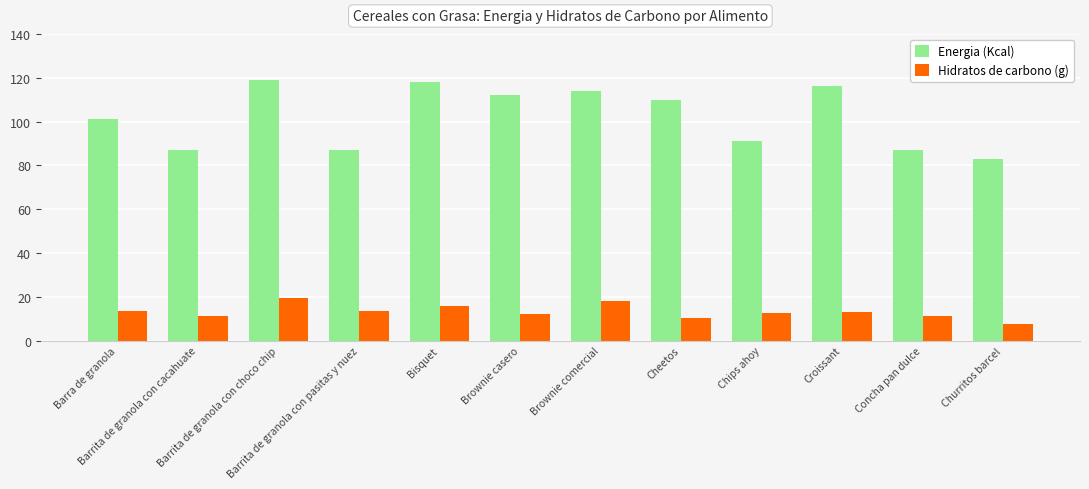

Which series has the largest total across all categories?

Energia (Kcal)